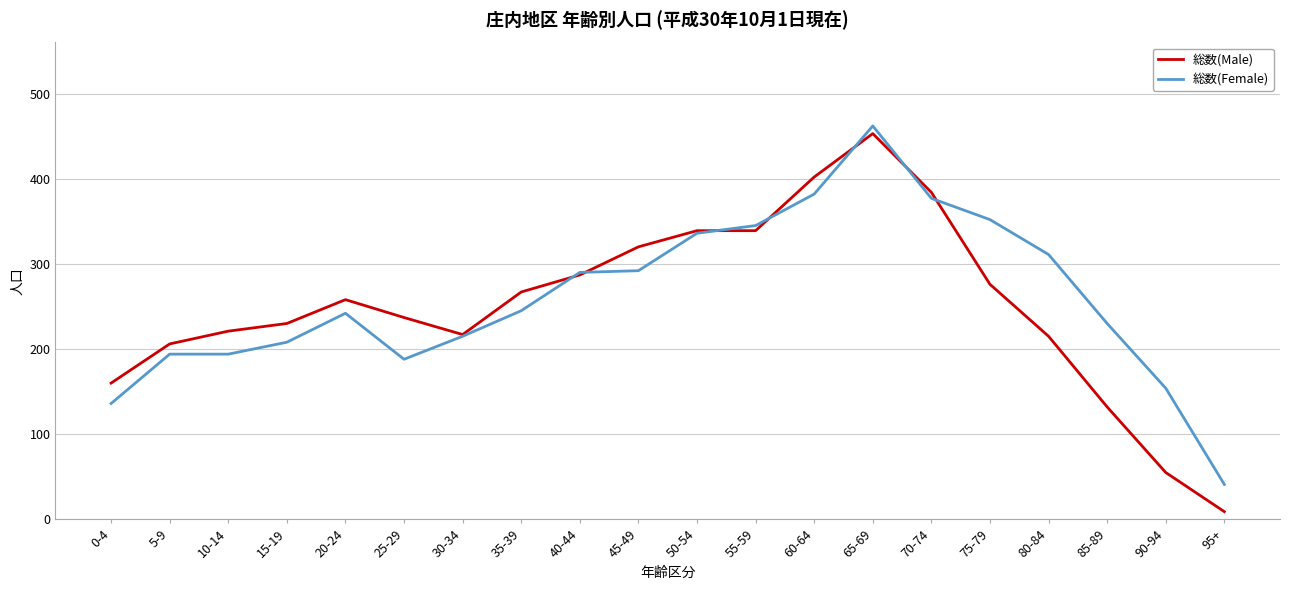

What is the difference between the maximum and minimum values in the 総数(Male) series?

444